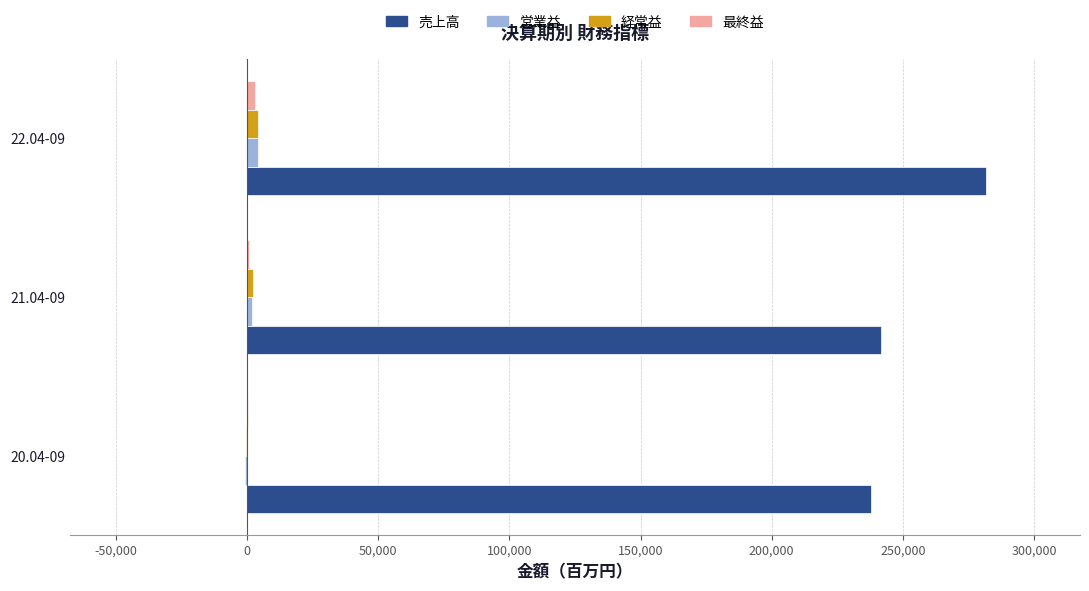

At which category is the sum across all series the highest?

22.04-09